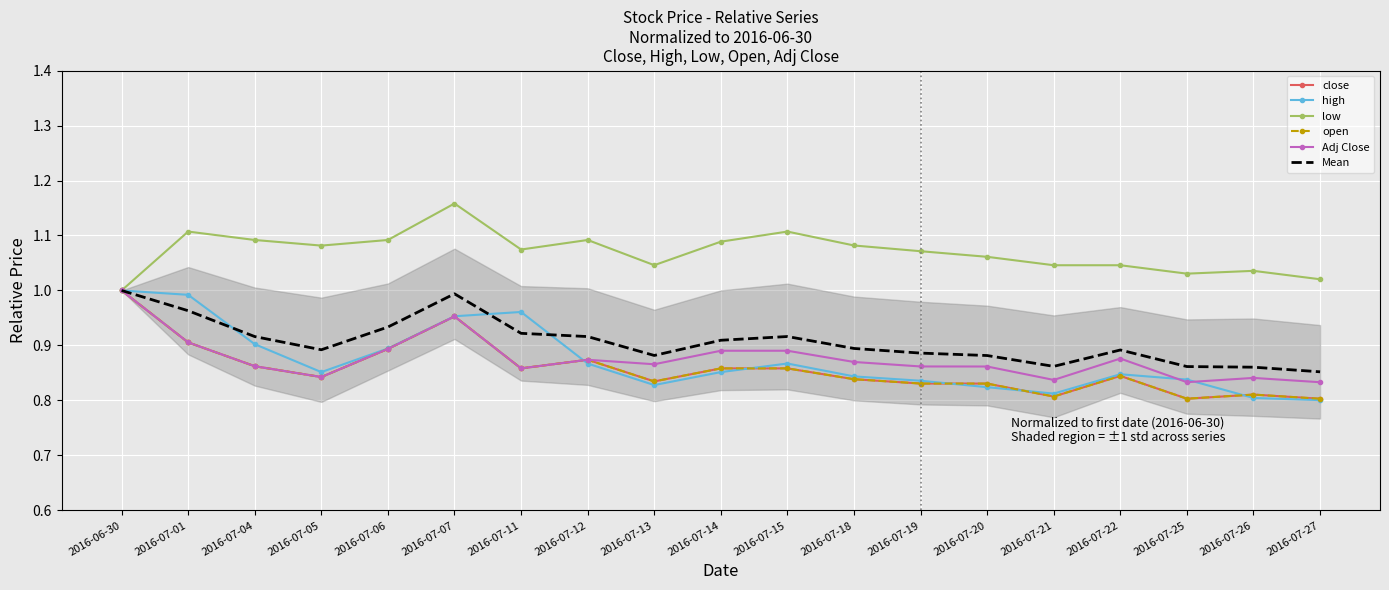

Between 2016-07-14 and 2016-07-19, which series saw the biggest shift?

Adj Close